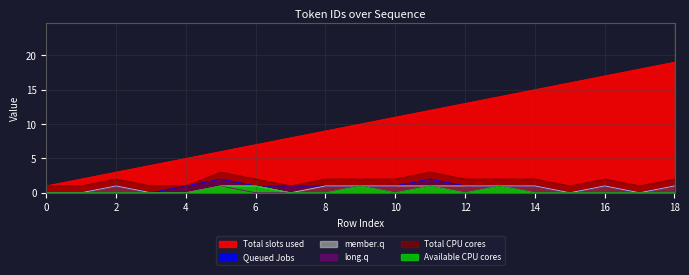

Count the number of categories in the chart.

19